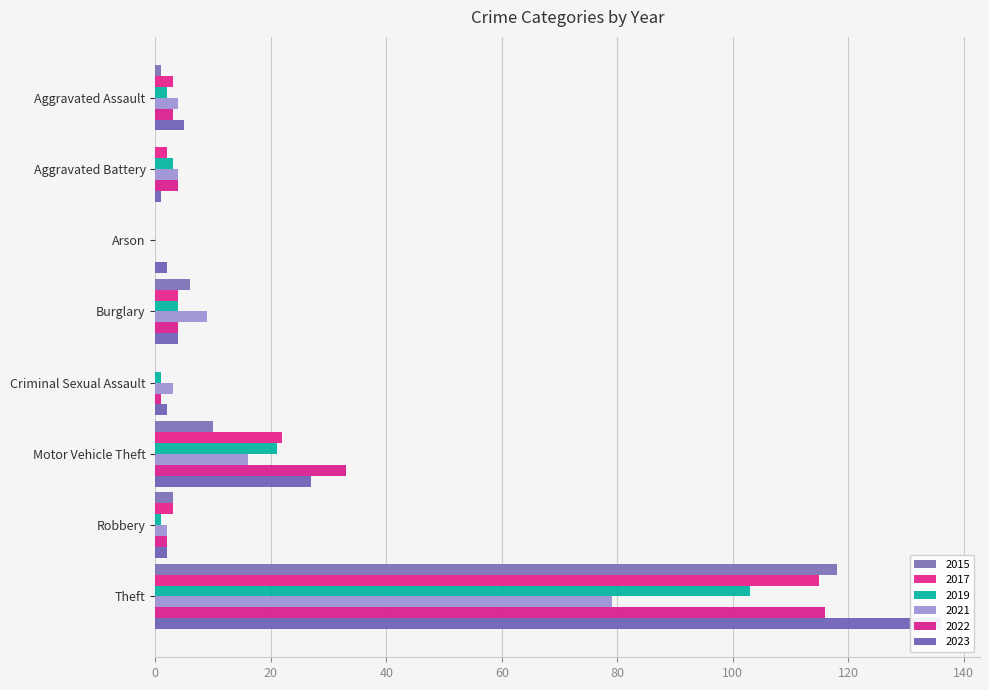

Which series has the widest spread of values?

2023